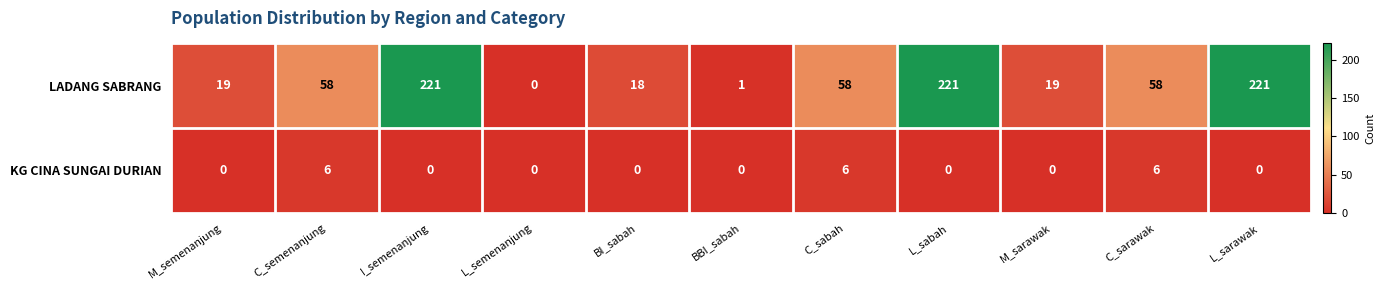

True or false: KG CINA SUNGAI DURIAN has a value of -2 at M_sarawak.

False